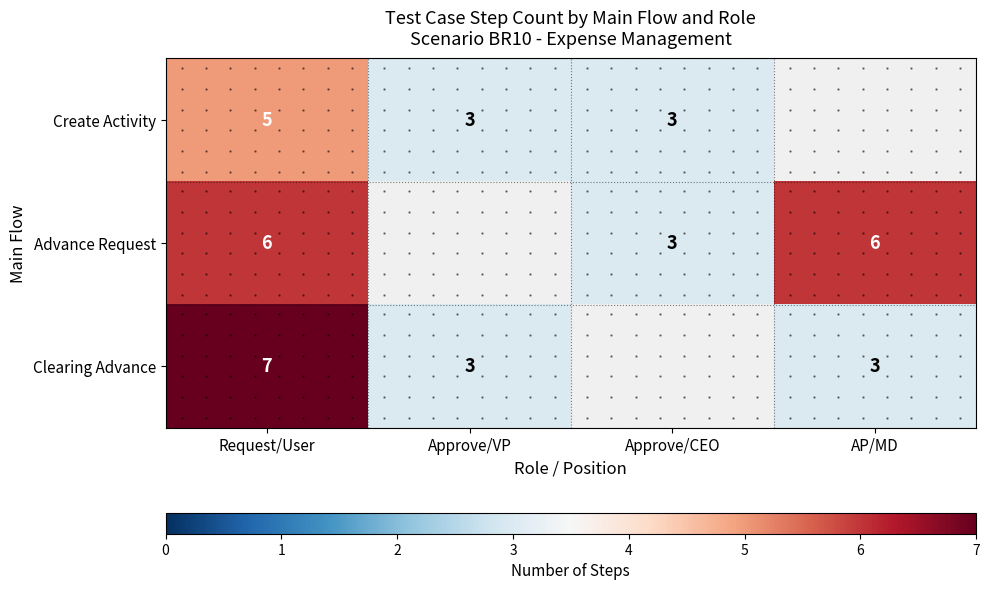

What is the difference between the Clearing Advance values at AP/MD and Request/User?

4.0